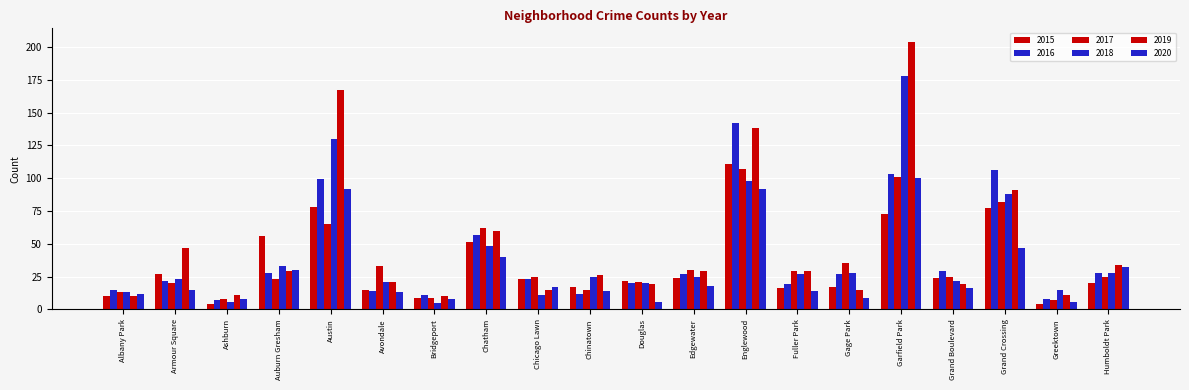

What is the sum of the 2019 values at Avondale and Albany Park?

31